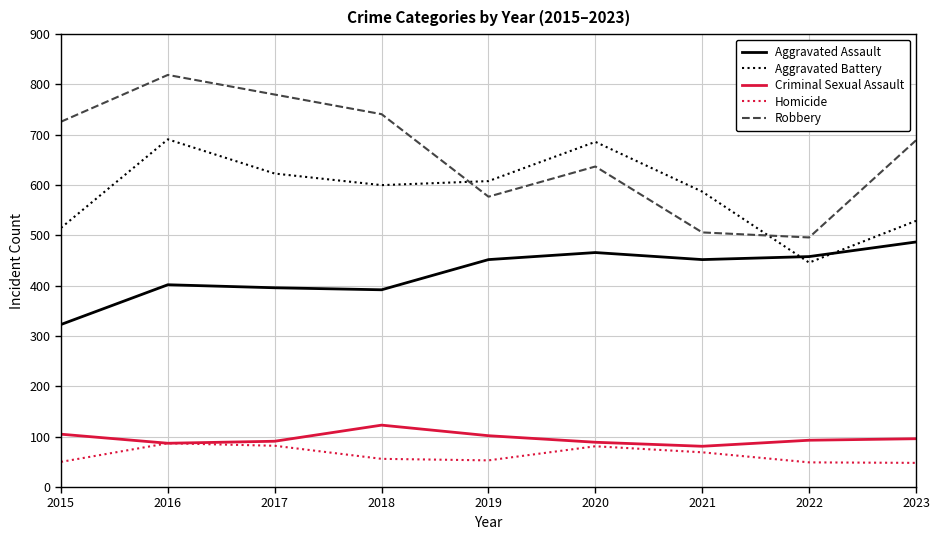

Between 2019 and 2022, which series saw the biggest shift?

Aggravated Battery